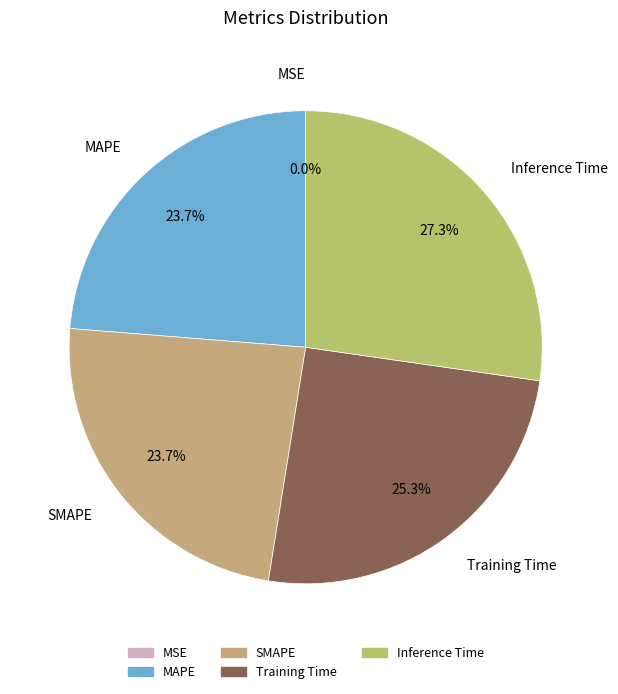

The Training Time slice represents 34% of the pie. True or false?

False